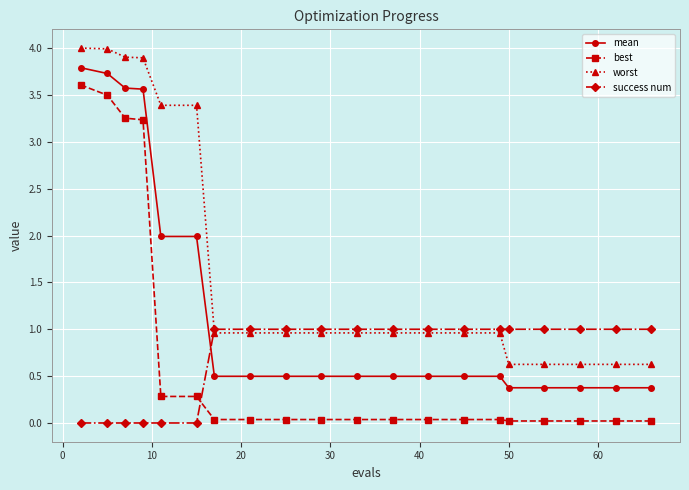

List the series in order of their peak value, lowest first.

success num, best, mean, worst